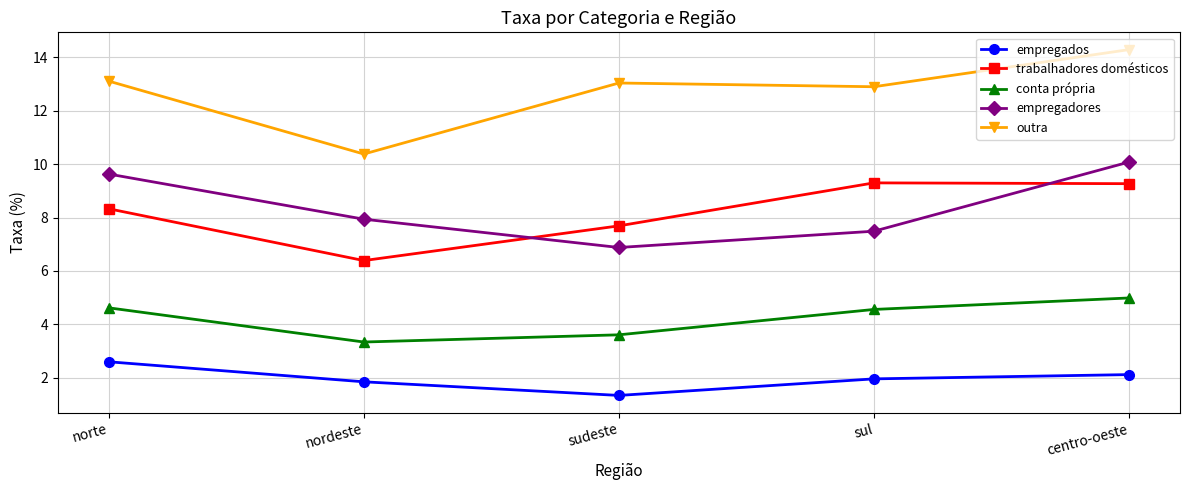

Where is outra nearest to the value 12?

sul